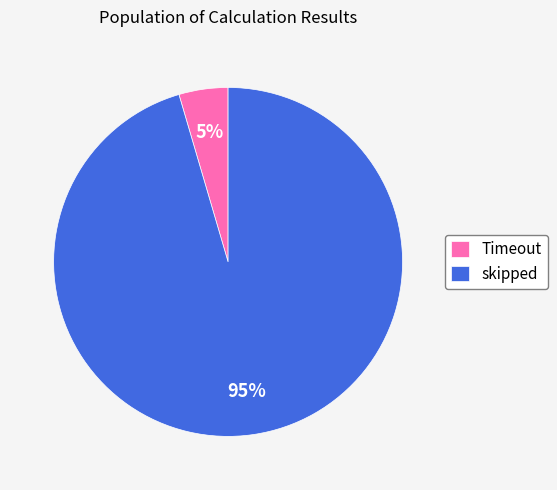

The Timeout slice represents 10% of the pie. True or false?

False